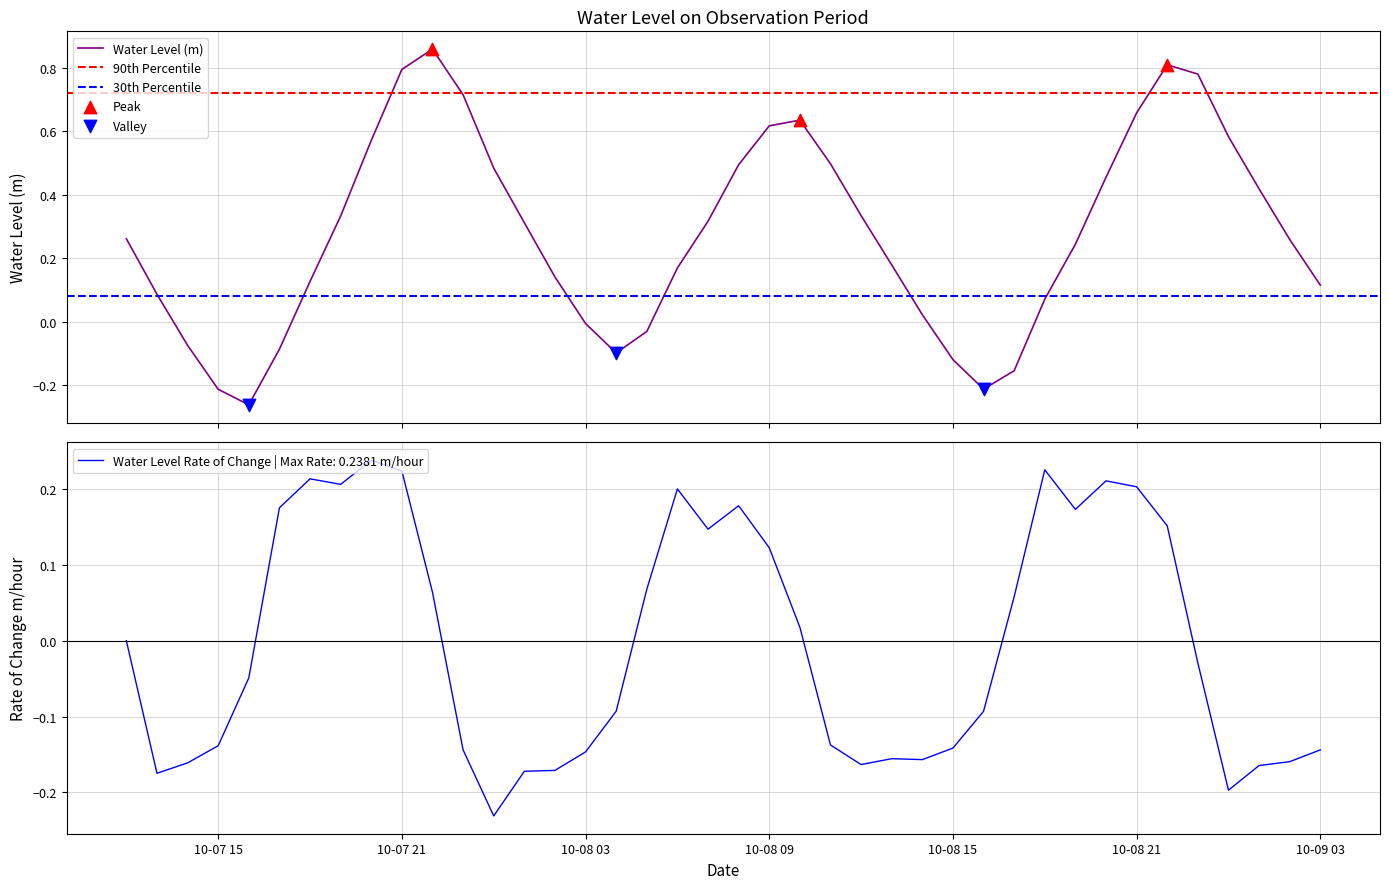

What is the change in value from 2024-10-08 10:00:00 to 2024-10-08 12:00:00?

-0.3